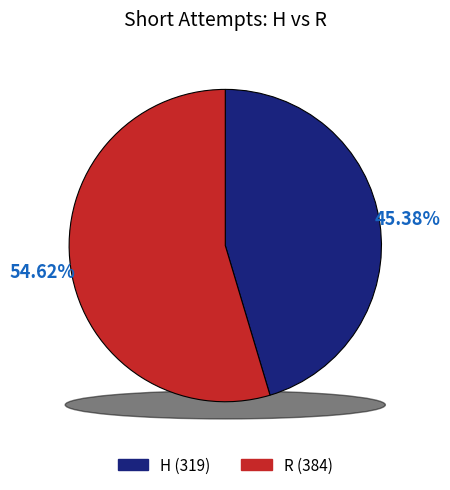

To the nearest percent, what is the difference between the R and H slice percentages?

9%